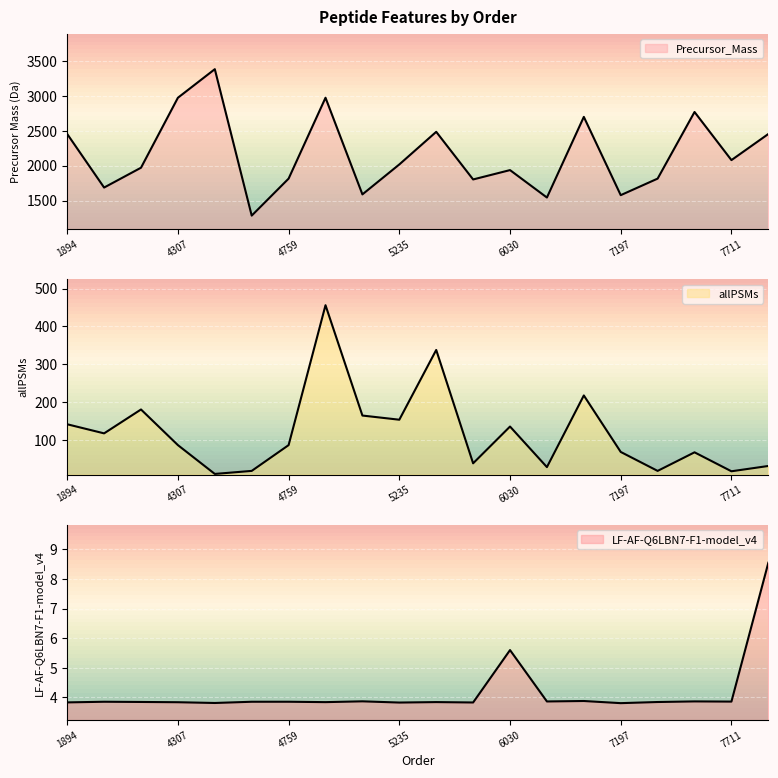

What is the total value across all series at 4307?

3063.4